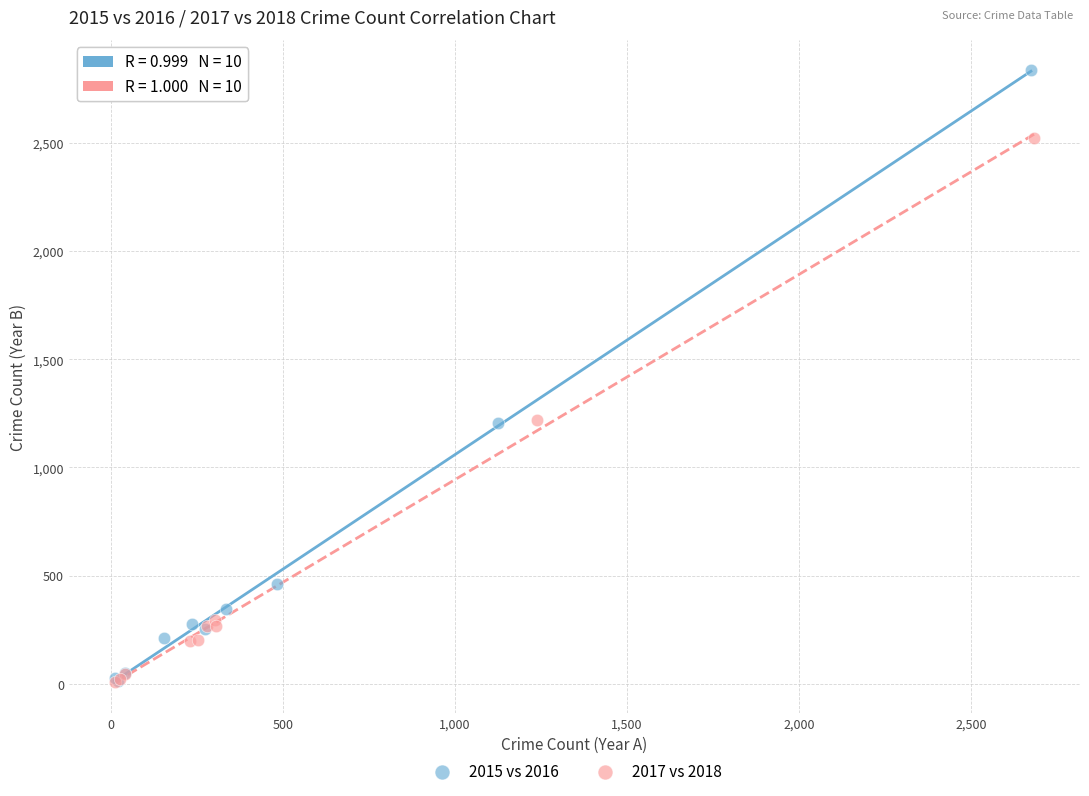

Which series reaches the maximum Y coordinate?

2015 vs 2016